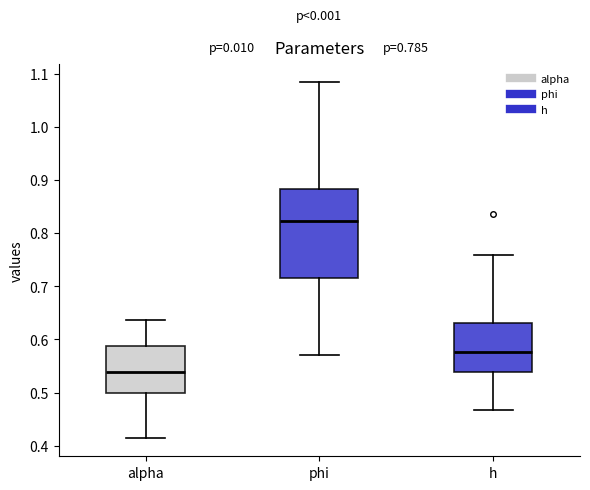

Reading left to right, transcribe this box plot: for each box, give where its median line is, the range the box spans, and where its two whiskers end, as read against the y-axis. The values are not printed on the chart, so give them approximately, as read against the axis.

alpha: median 0.54, box 0.50 to 0.59, whiskers 0.41 to 0.64
phi: median 0.82, box 0.72 to 0.88, whiskers 0.57 to 1.08
h: median 0.58, box 0.54 to 0.63, whiskers 0.47 to 0.76